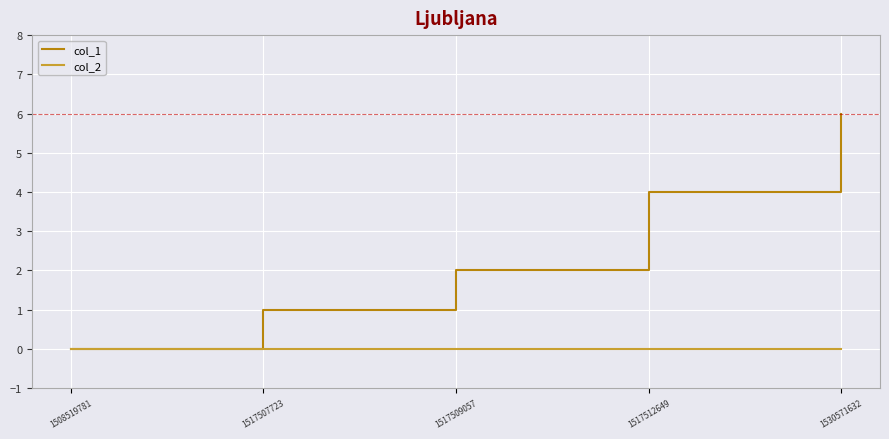

Rank the series at 1530571632 from lowest to highest value.

col_2, col_1